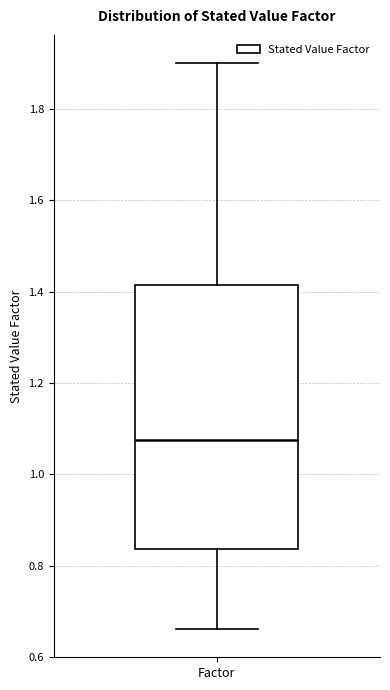

Transcribe this box plot: give where the median line is, the range the box spans, and where the two whiskers end, as read against the y-axis. The values are not printed on the chart, so give them approximately, as read against the axis.

median 1.08, box 0.84 to 1.42, whiskers 0.66 to 1.90